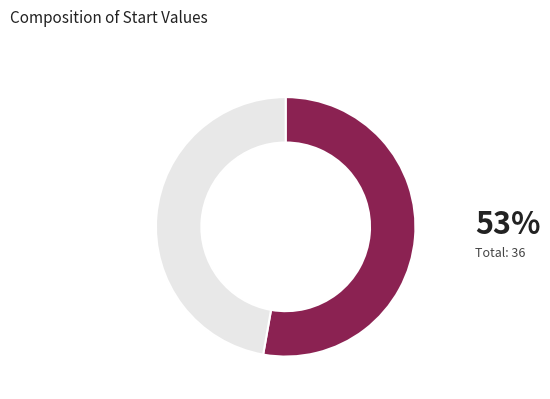

Is there a majority slice in this chart?

Yes